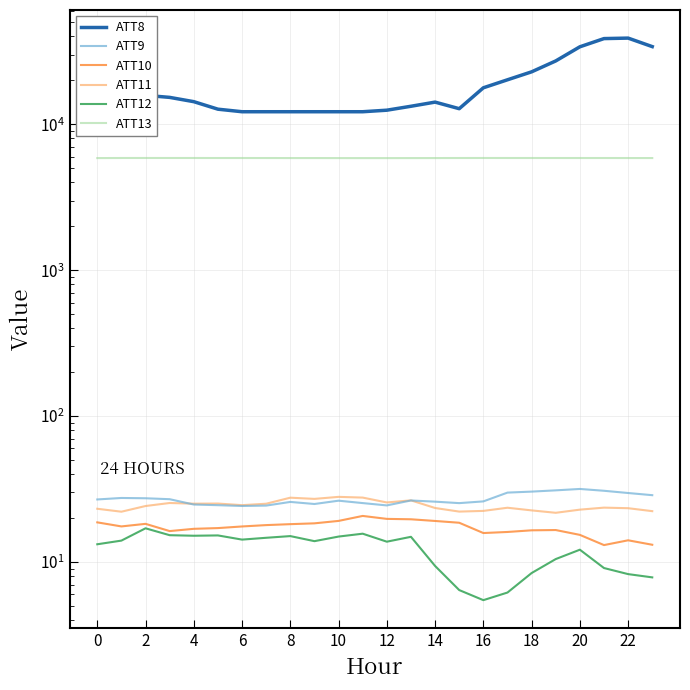

What is the difference between the maximum and minimum values in the ATT8 series?

26800.0